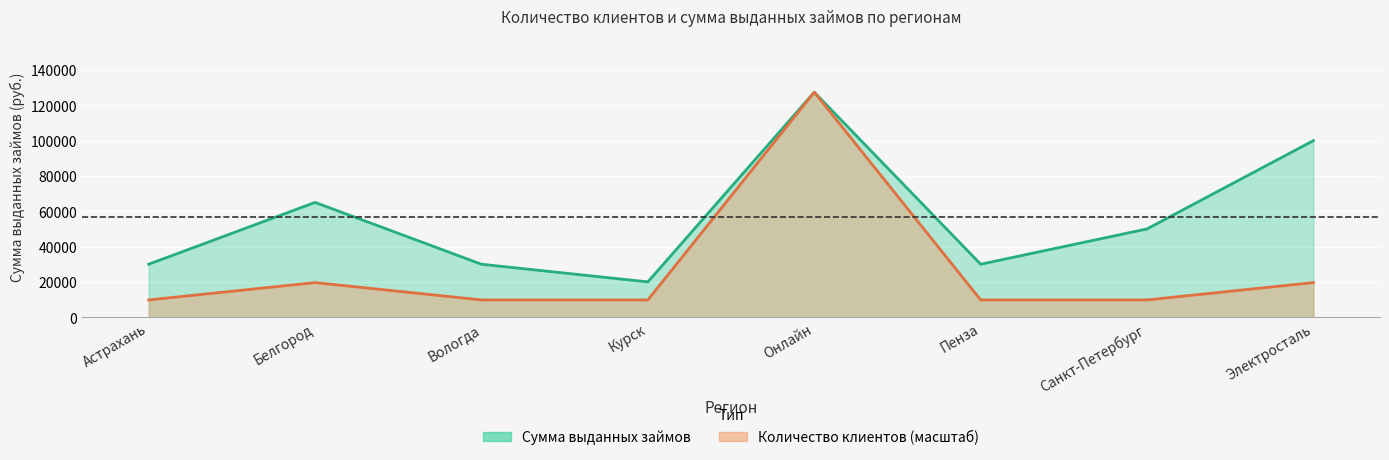

List the labels in order of Количество клиентов value, largest first.

Онлайн, Белгород, Электросталь, Астрахань, Вологда, Курск, Пенза, Санкт-Петербург